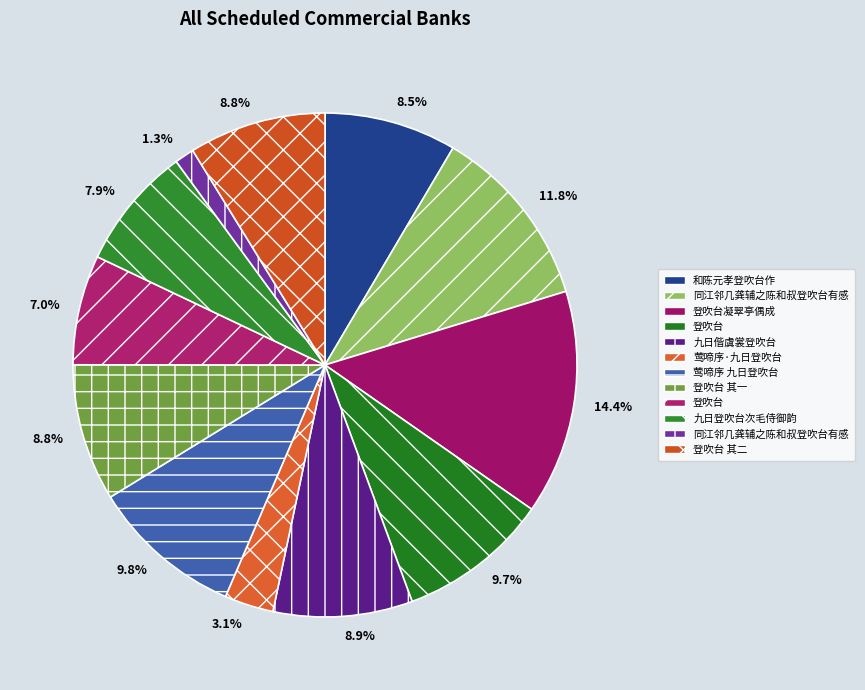

Which category has the biggest portion of the pie?

登吹台凝翠亭偶成